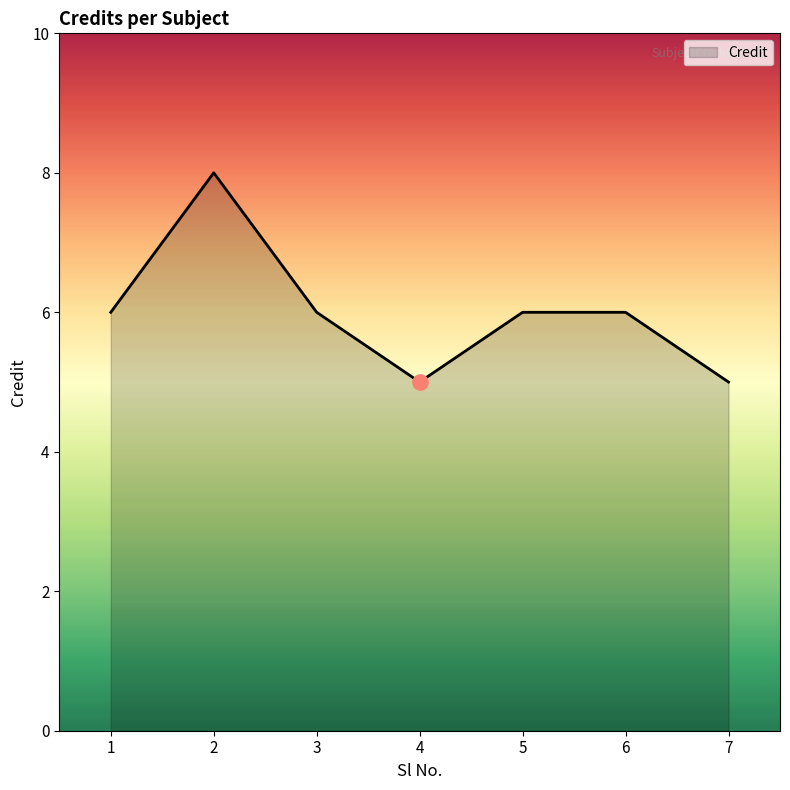

What is the change in value from 4 to 6?

+1